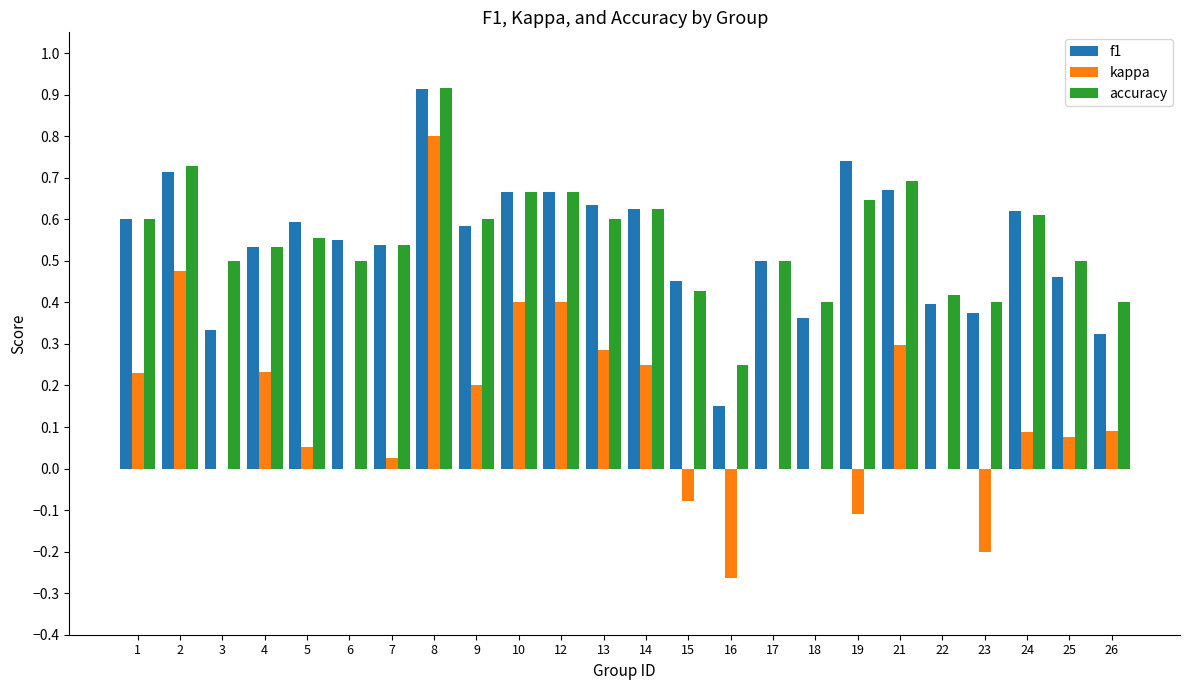

The value of accuracy at 25 is 0.5. True or false?

True